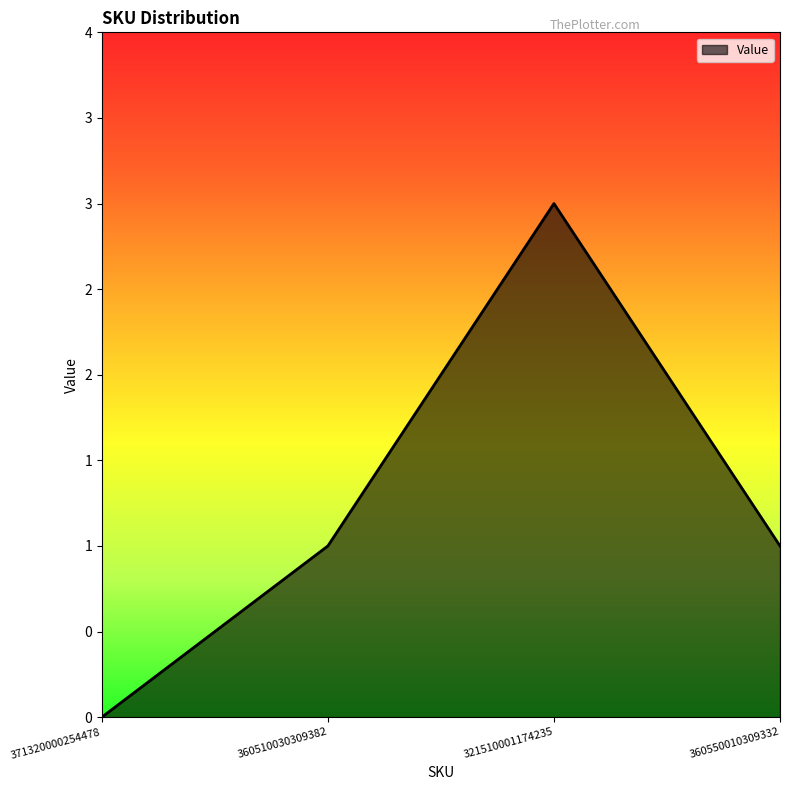

Does the chart have visible grid lines?

No